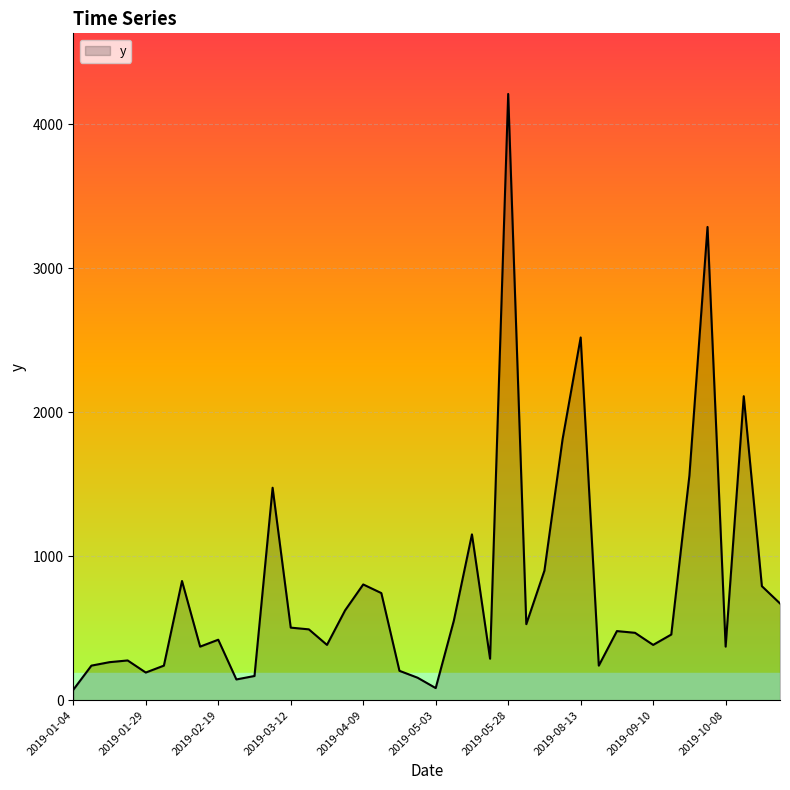

What is the greatest value displayed?

4212